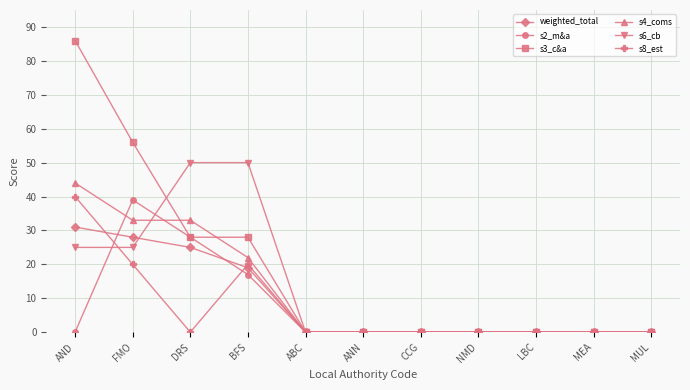

What are all the series names shown in the legend?

weighted_total, s2_m&a, s3_c&a, s4_coms, s6_cb, s8_est